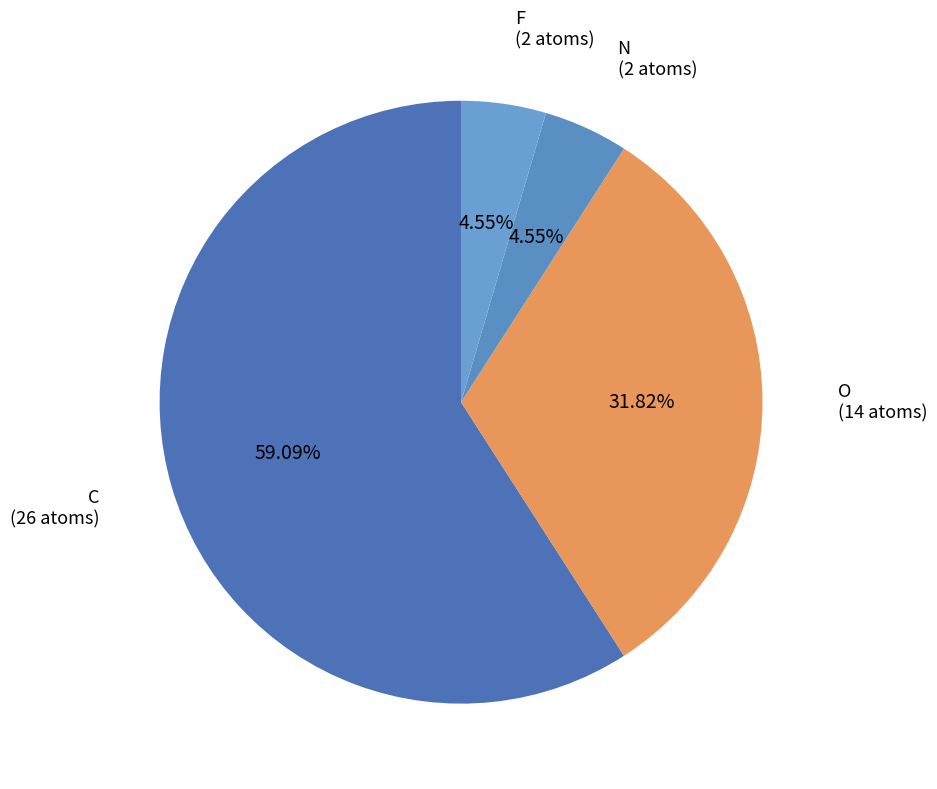

To the nearest percent, what is the difference between the O and F slice percentages?

27%